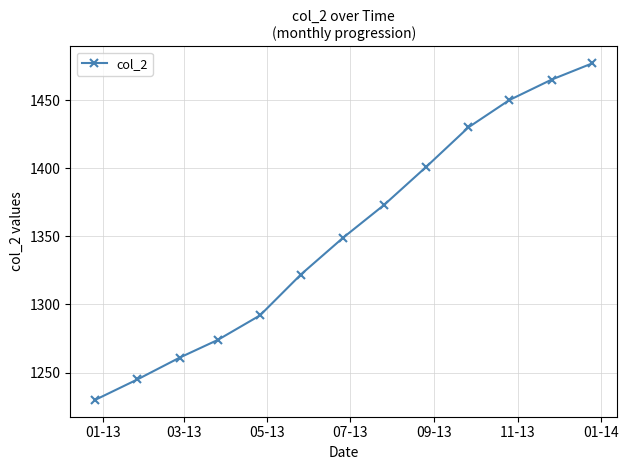

How many data points are less than 1349?

6